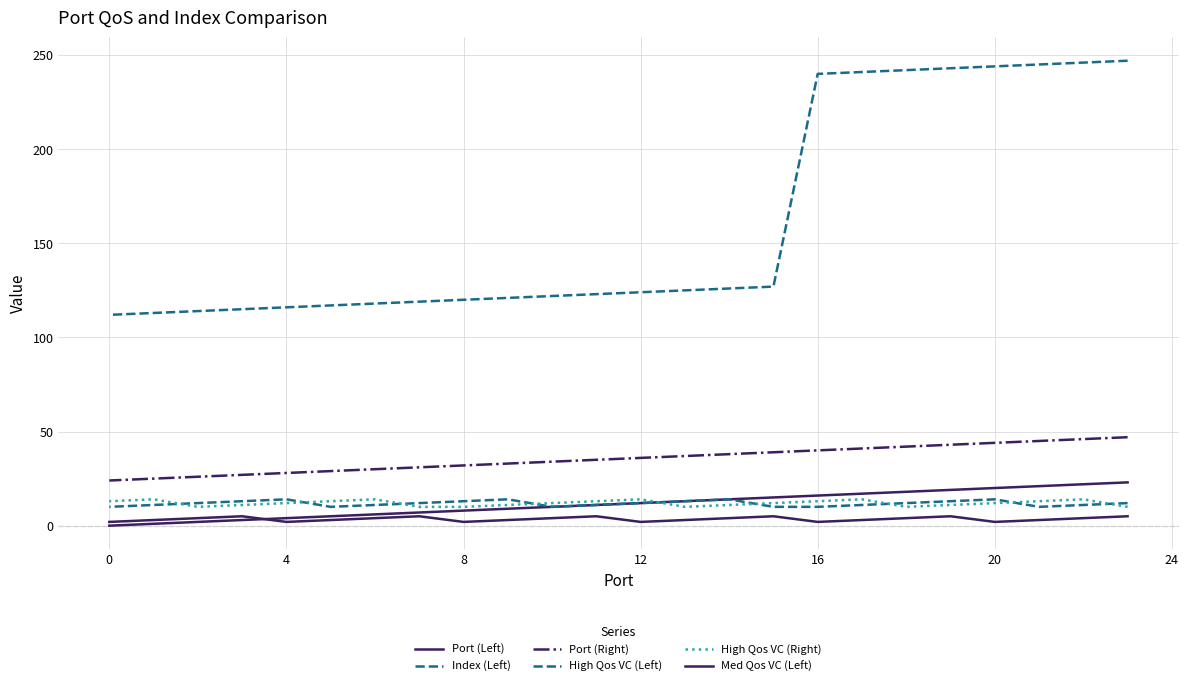

What is the sum of all High Qos VC (Right) values?

287